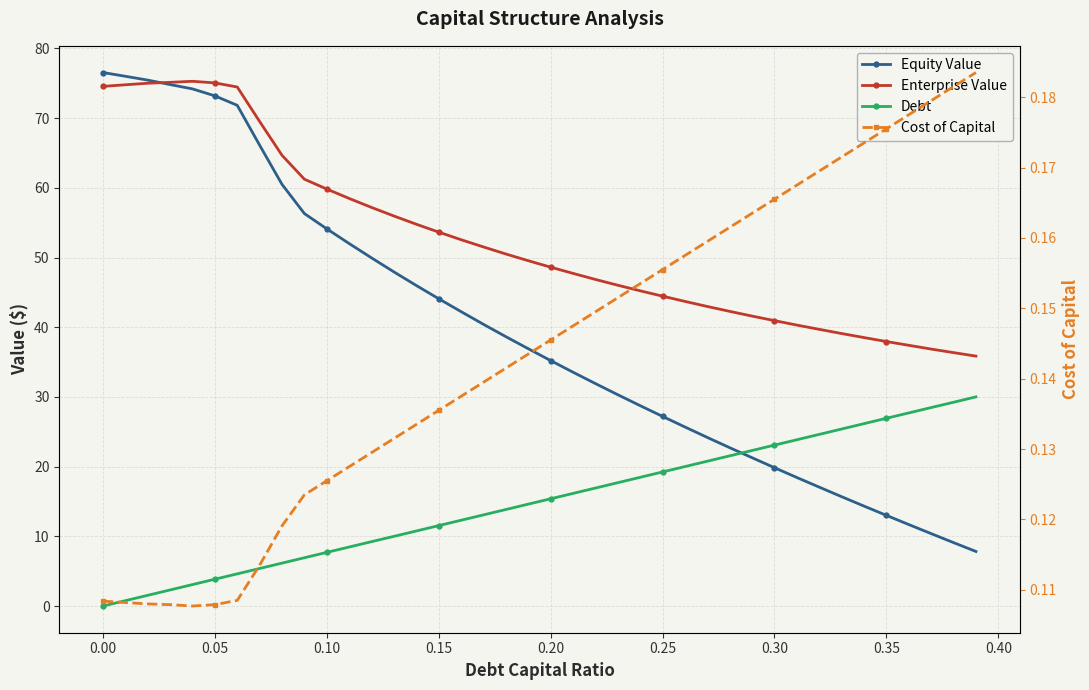

Rank the series by their average value, from highest to lowest.

Enterprise Value, Equity Value, Debt, Cost of Capital